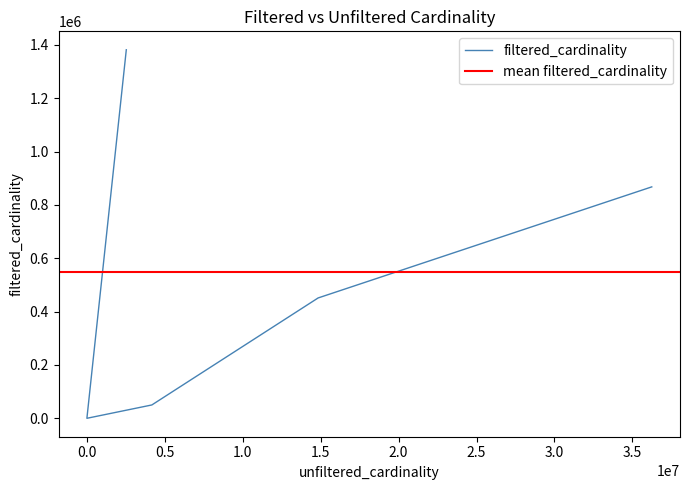

What is the sum of all values?

2750046